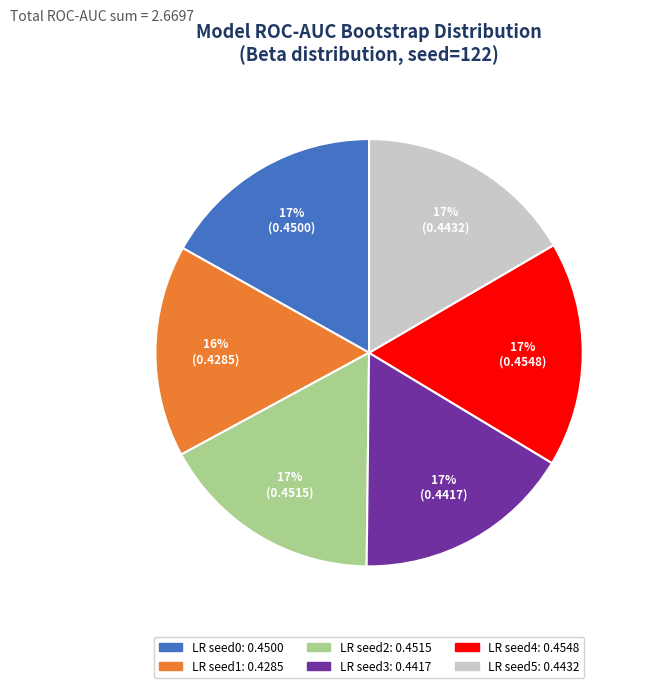

Is there any slice that represents more than half of the pie?

No